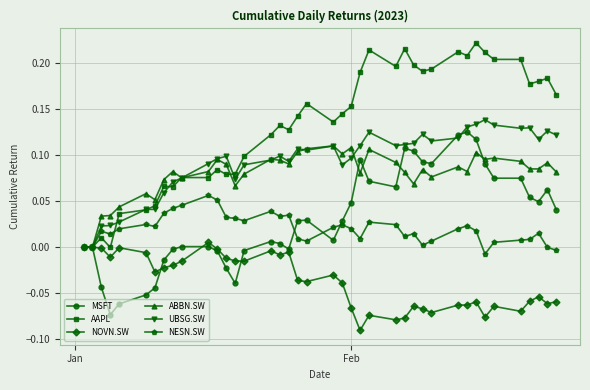

After their last crossing, which series has the higher values: UBSG.SW or ABBN.SW?

UBSG.SW